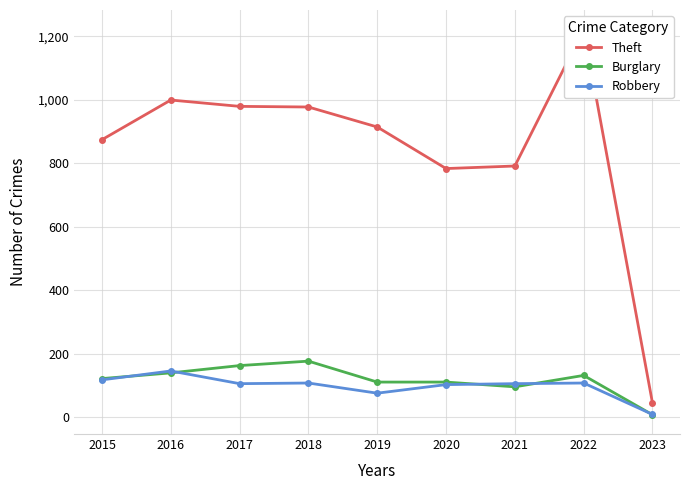

At which label does Theft reach its minimum?

2023